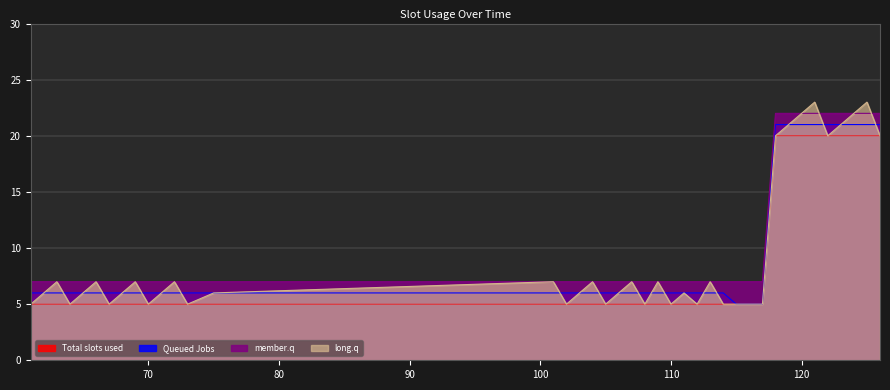

The value of Total slots used at 108 is 3. True or false?

False